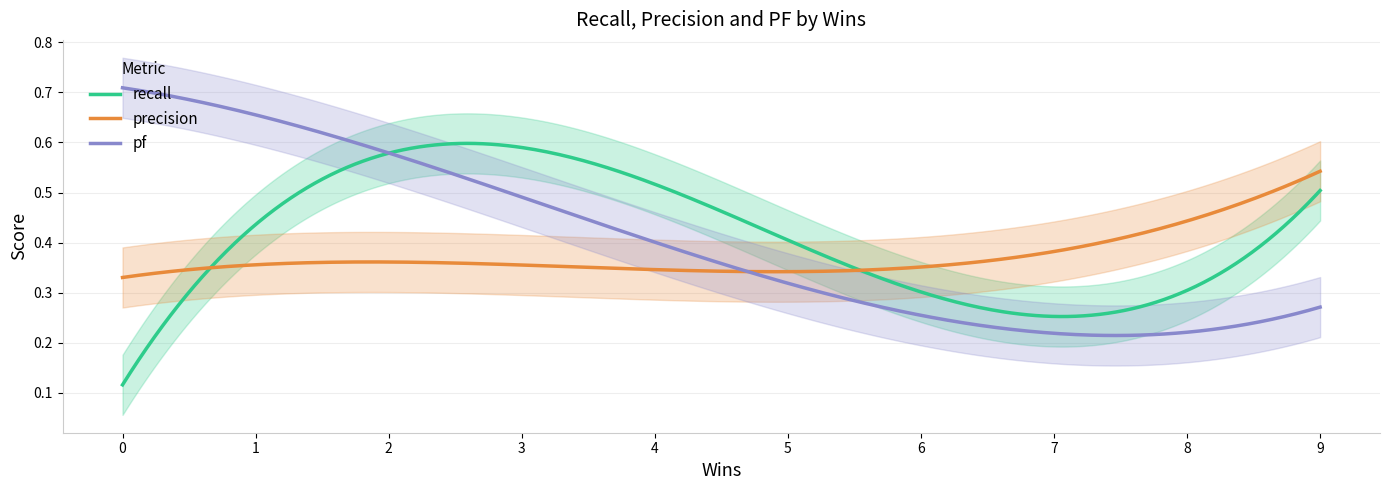

What is the sum of the precision values at 6 and 2?

0.7